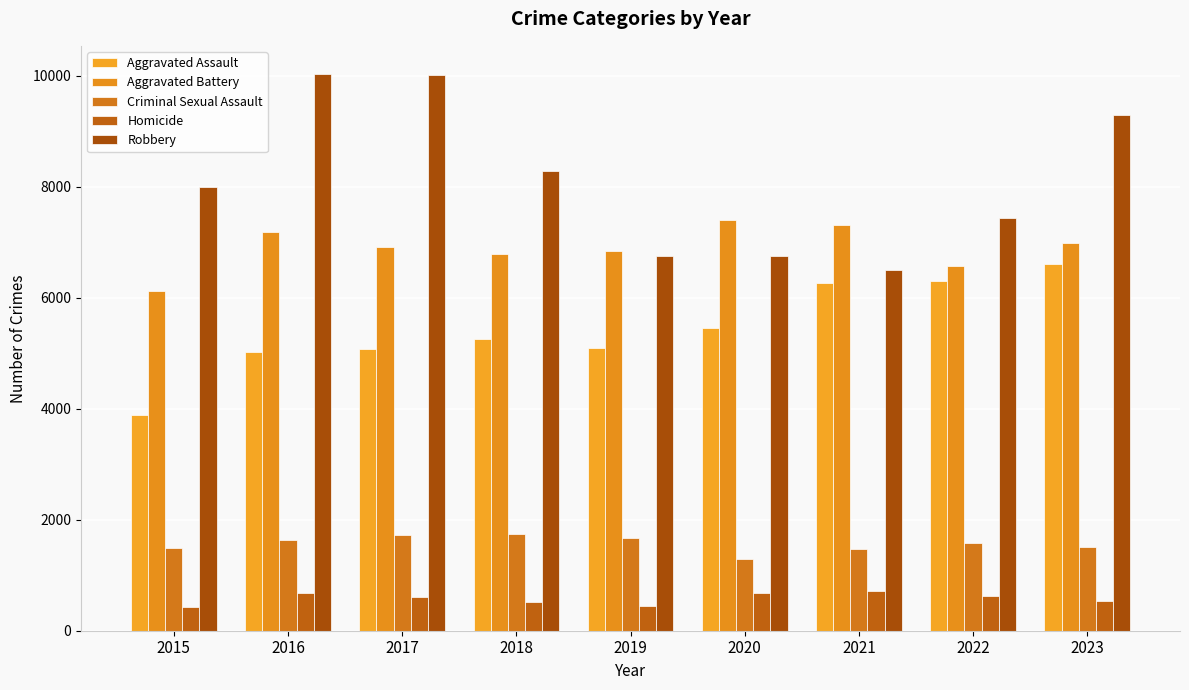

Reading left to right, transcribe all the data shown in this chart.

Aggravated Assault: 3888	5021	5079	5252	5094	5450	6259	6304	6605
Aggravated Battery: 6129	7176	6907	6790	6837	7397	7315	6563	6978
Criminal Sexual Assault: 1494	1637	1731	1741	1668	1286	1468	1580	1513
Homicide: 435	677	607	509	442	688	711	617	542
Robbery: 7999	10035	10004	8283	6757	6744	6491	7433	9291